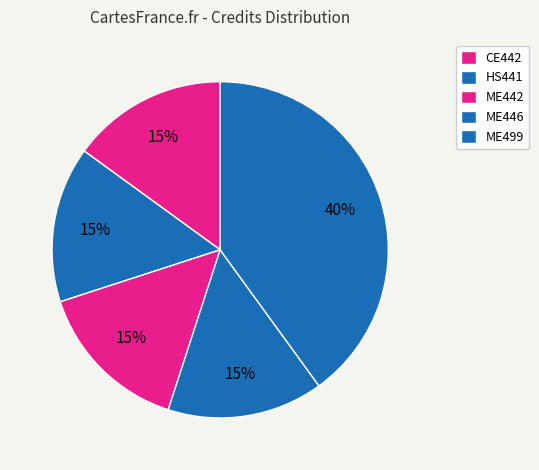

To the nearest percent, what percentage of the pie is HS441?

15%